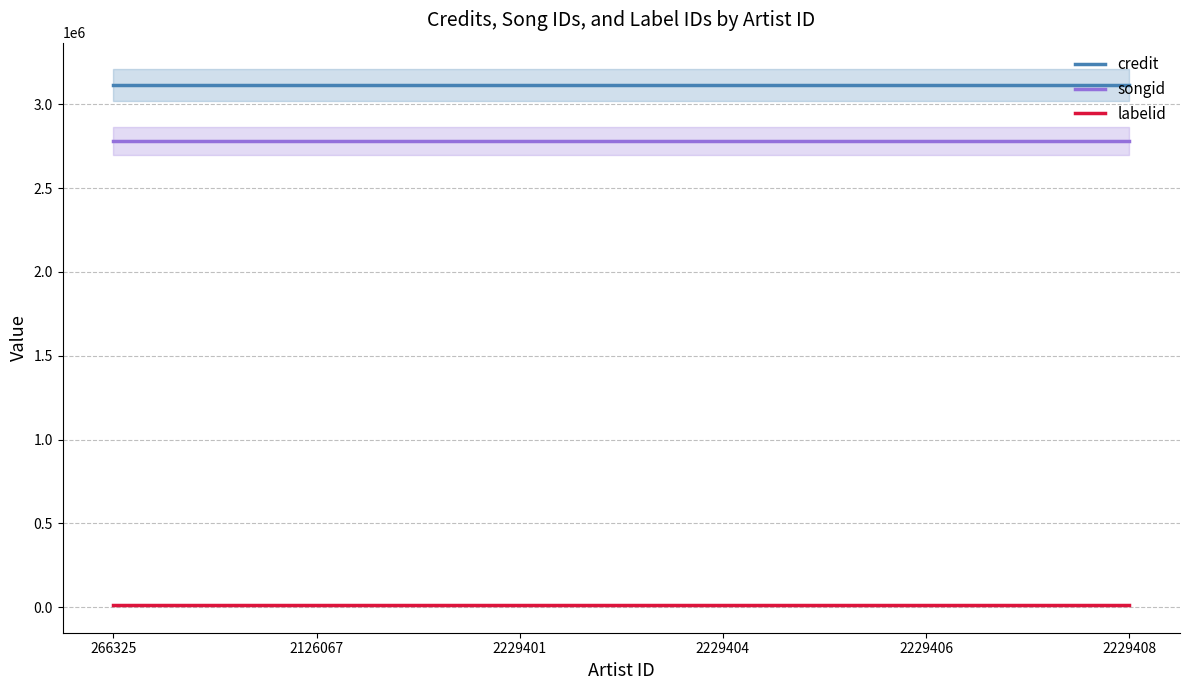

True or false: songid has more than 2 interior local peaks.

False